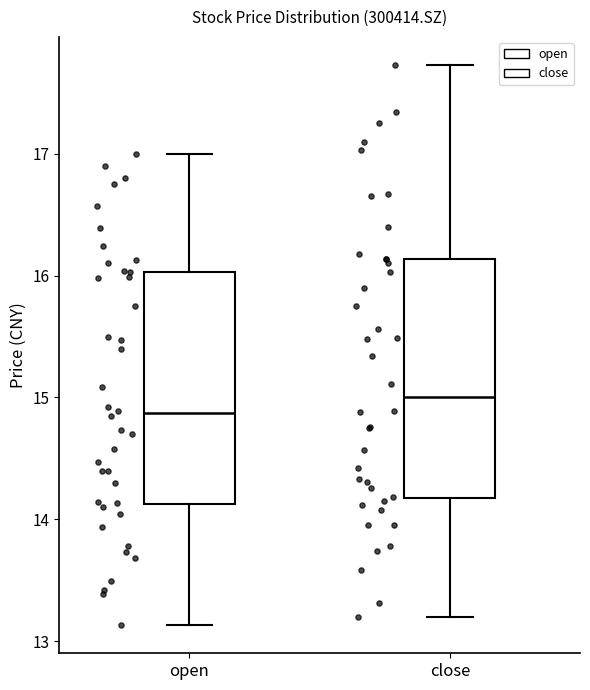

Reading left to right, read every box against the y-axis: the position of its median line, the range the box covers, and the ends of its whiskers. The values are not printed on the chart, so give them approximately, as read against the axis.

open: median 14.9, box 14.1 to 16.0, whiskers 13.1 to 17.0
close: median 15.0, box 14.2 to 16.1, whiskers 13.2 to 17.7